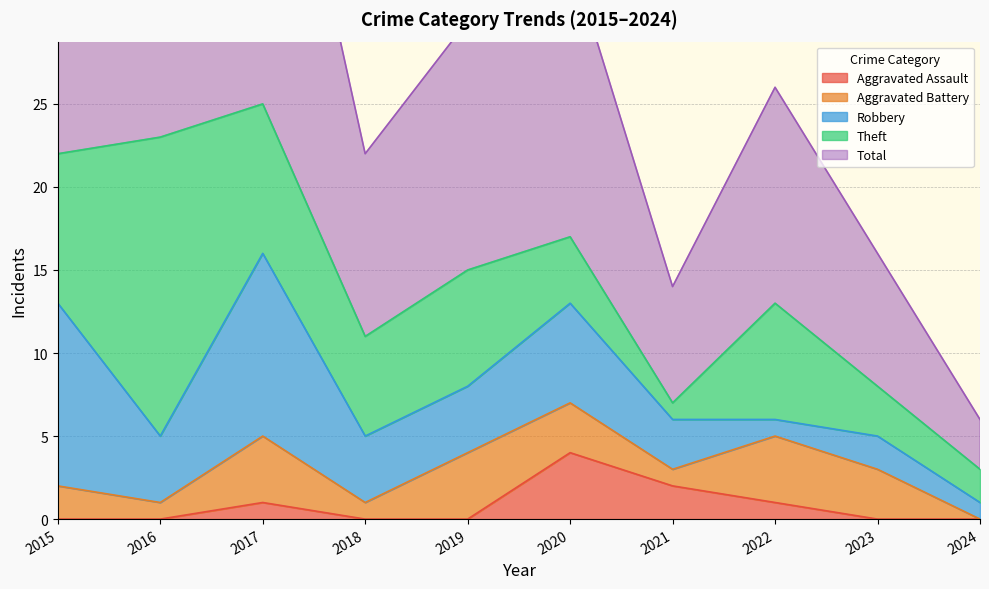

Count the number of categories in the chart.

10